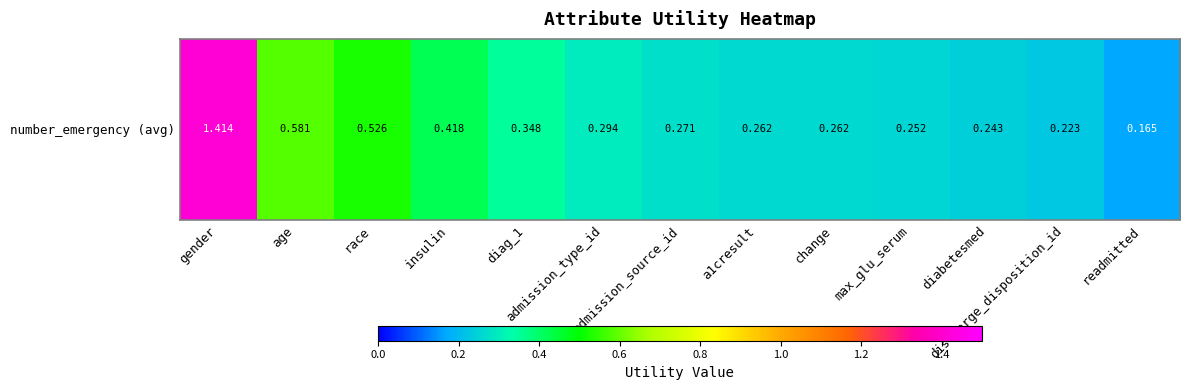

Reading left to right, list all the values displayed in this chart.

gender=1.4	age=0.6	race=0.5	insulin=0.4	diag_1=0.3	admission_type_id=0.3	admission_source_id=0.3	a1cresult=0.3	change=0.3	max_glu_serum=0.3	diabetesmed=0.2	discharge_disposition_id=0.2	readmitted=0.2